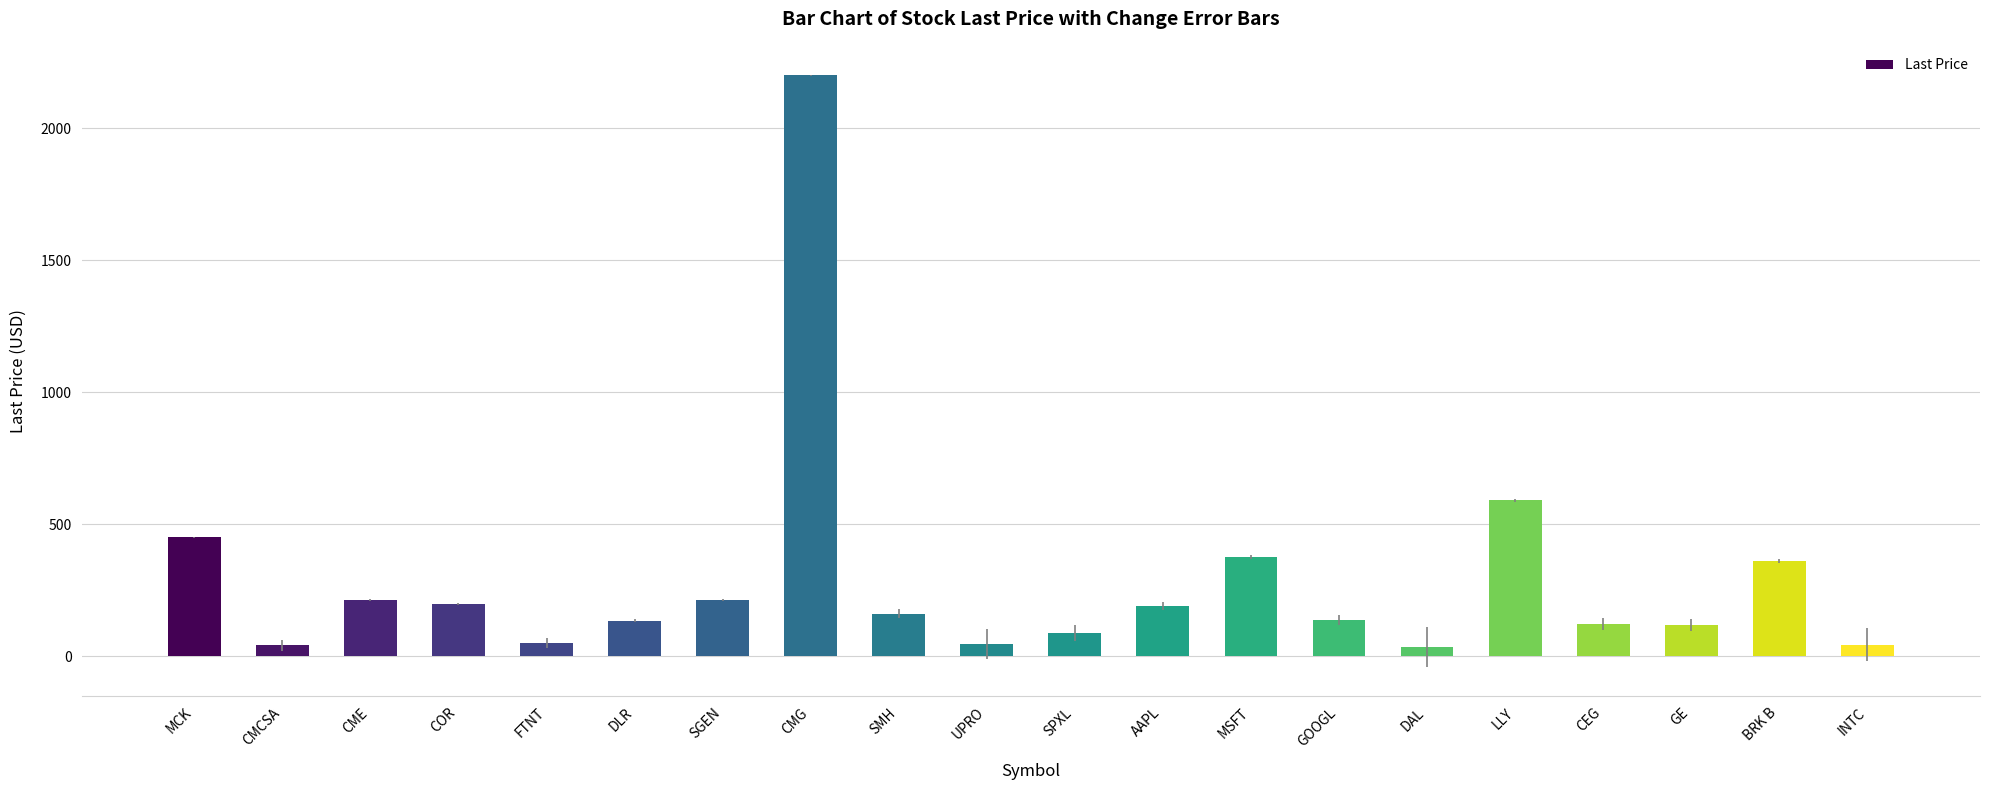

The chart shows a value of 278.4 at COR. True or false?

False